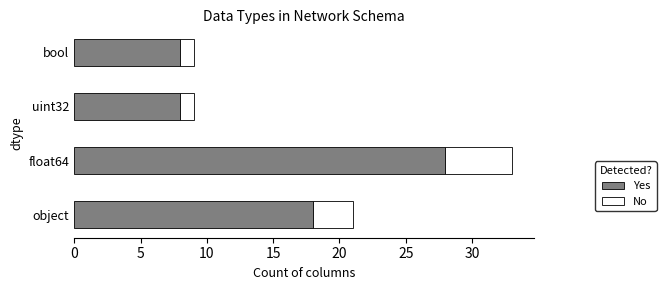

What is the difference between the maximum and second lowest values in the Yes series?

20